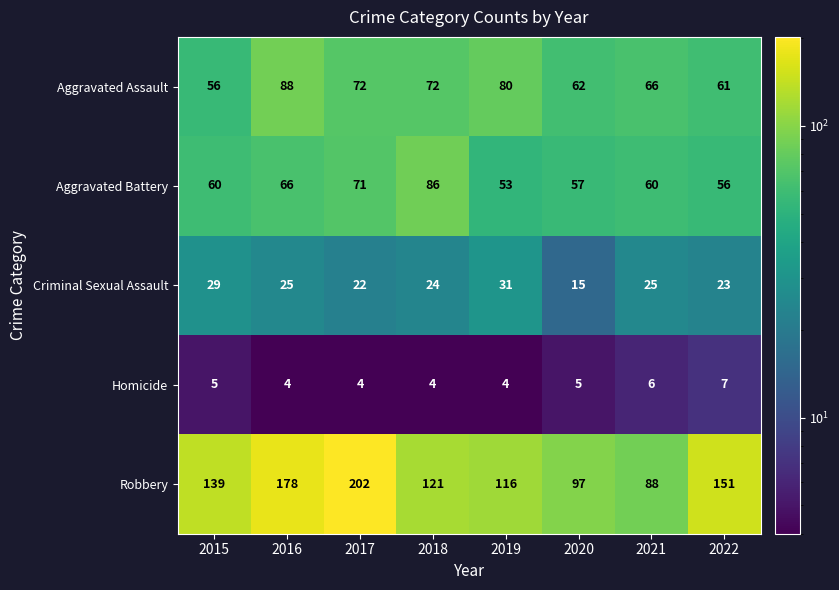

True or false: Robbery has a value of 178 at 2016.

True